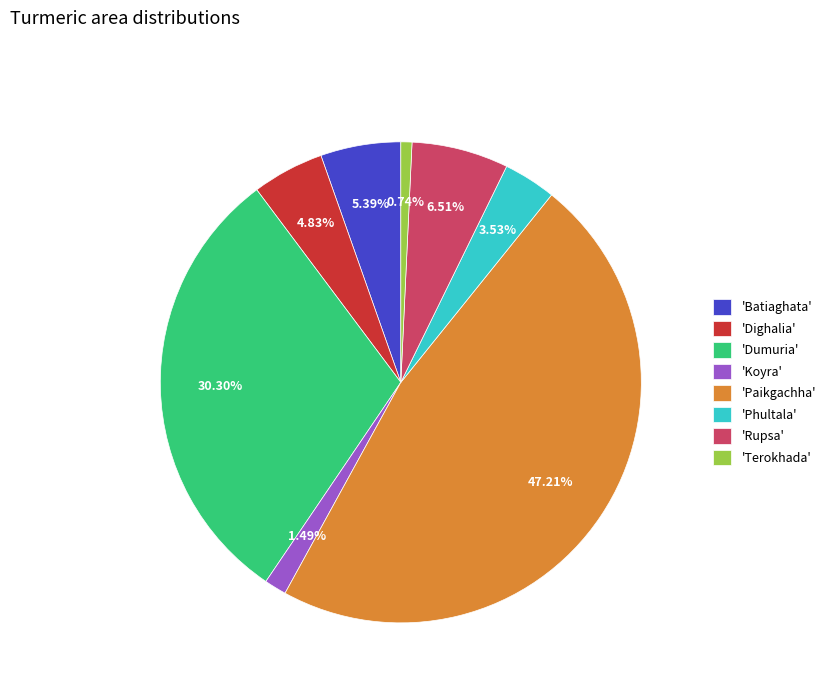

Which has a higher value, 'Batiaghata' or 'Dumuria'?

'Dumuria'